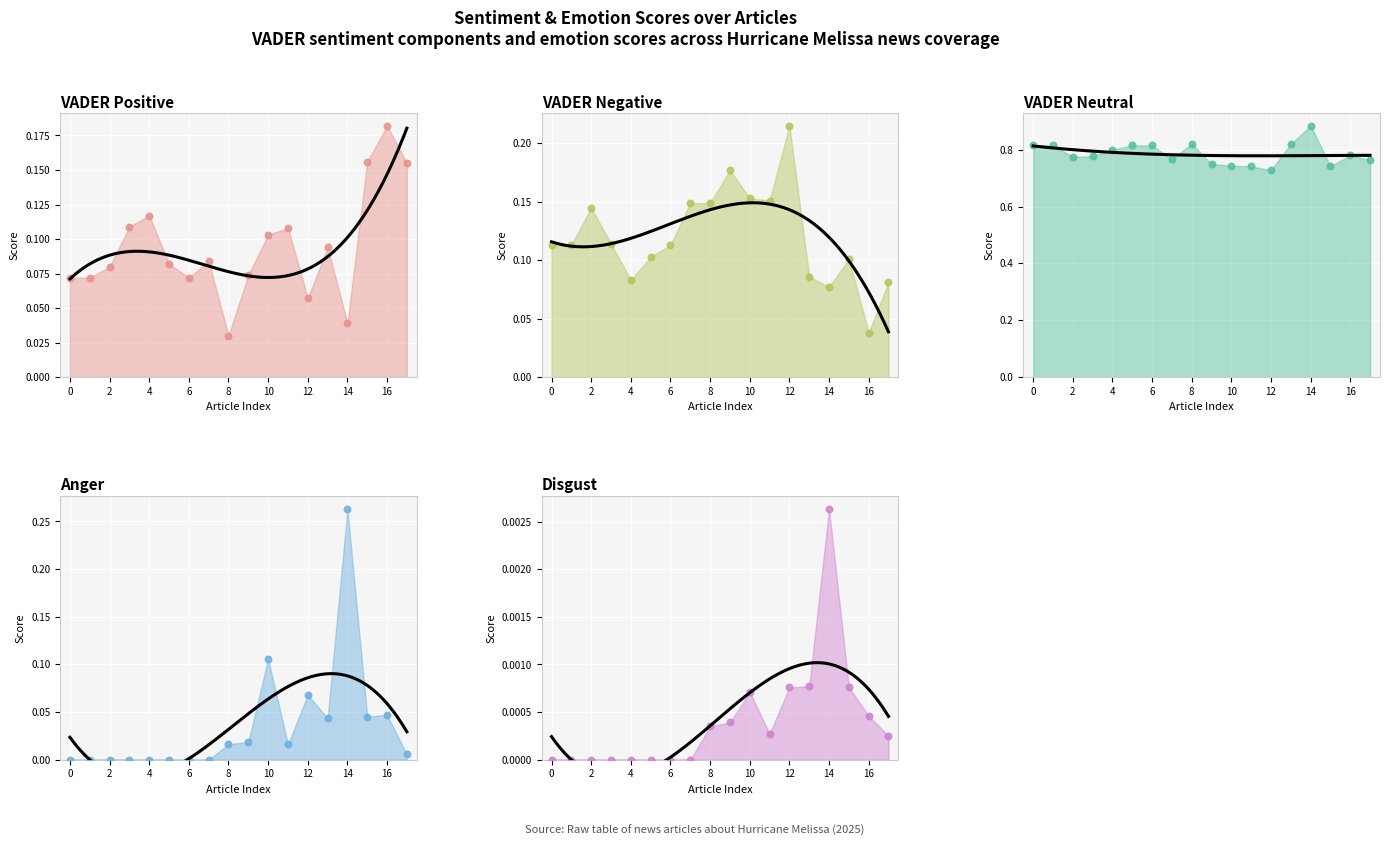

Which series reaches the maximum Y coordinate?

VADER Neutral